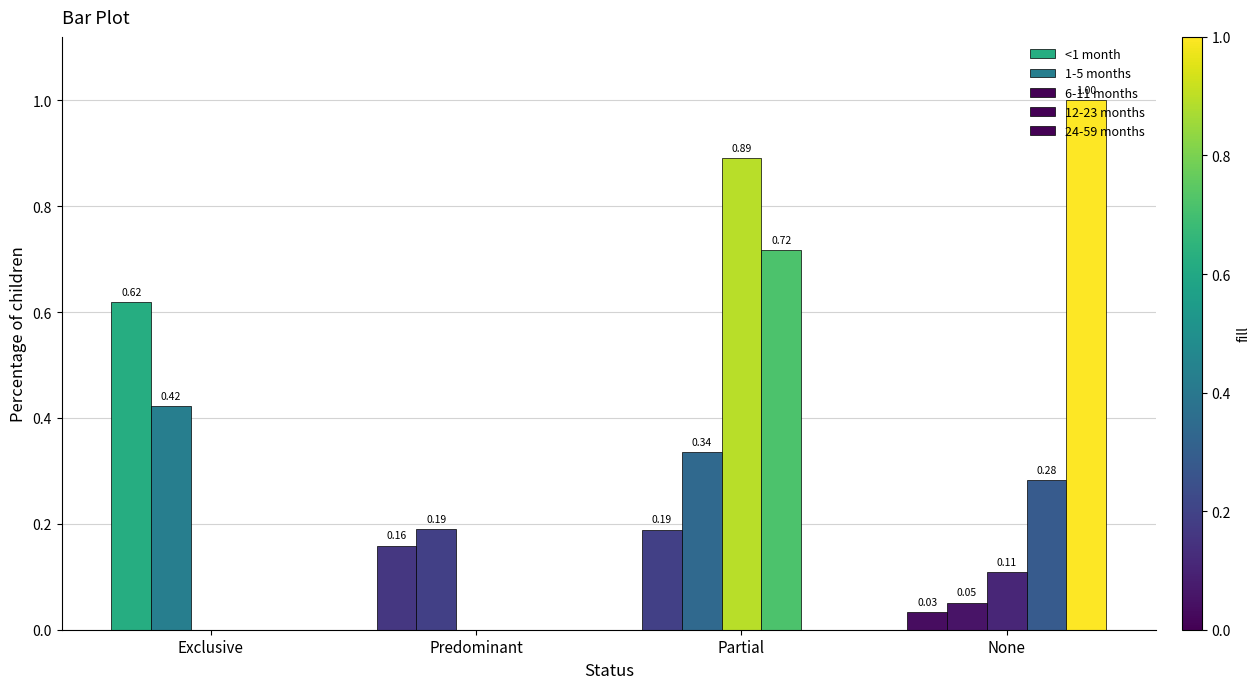

What is the maximum value shown in the chart?

1.0